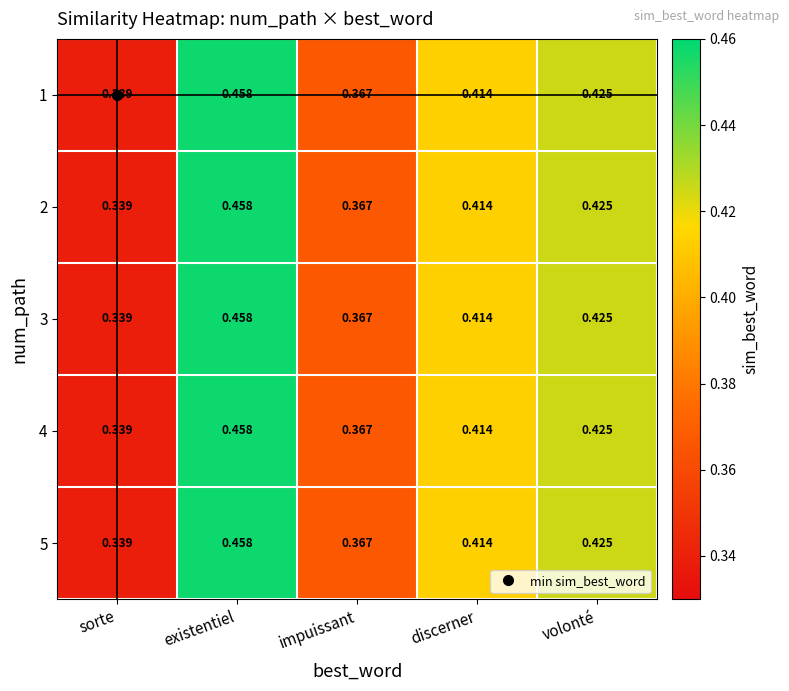

At which label does 3 reach its peak?

existentiel